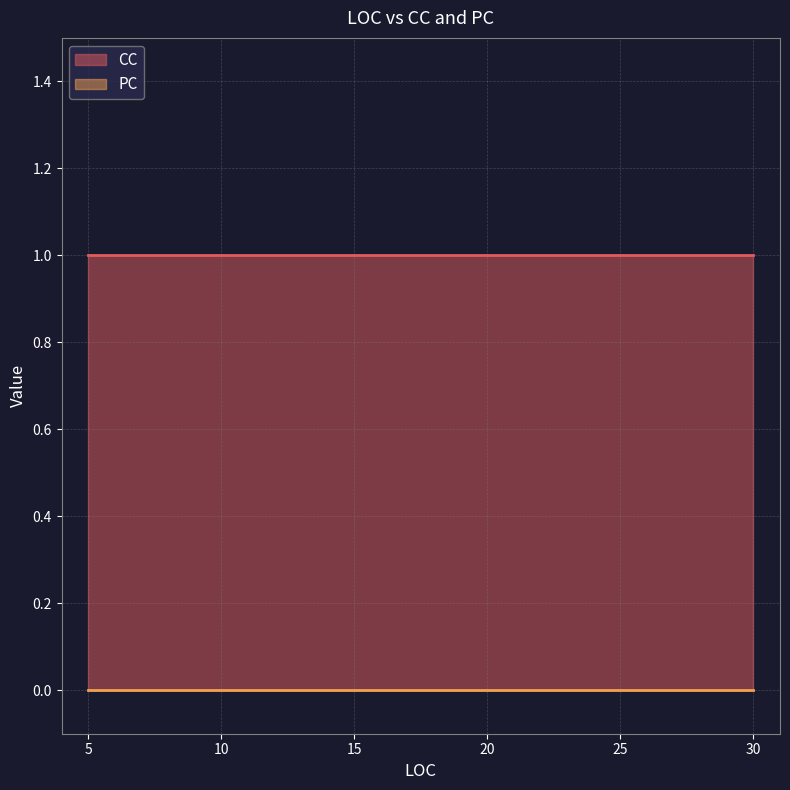

List the series in order of their overall mean, lowest first.

PC, CC